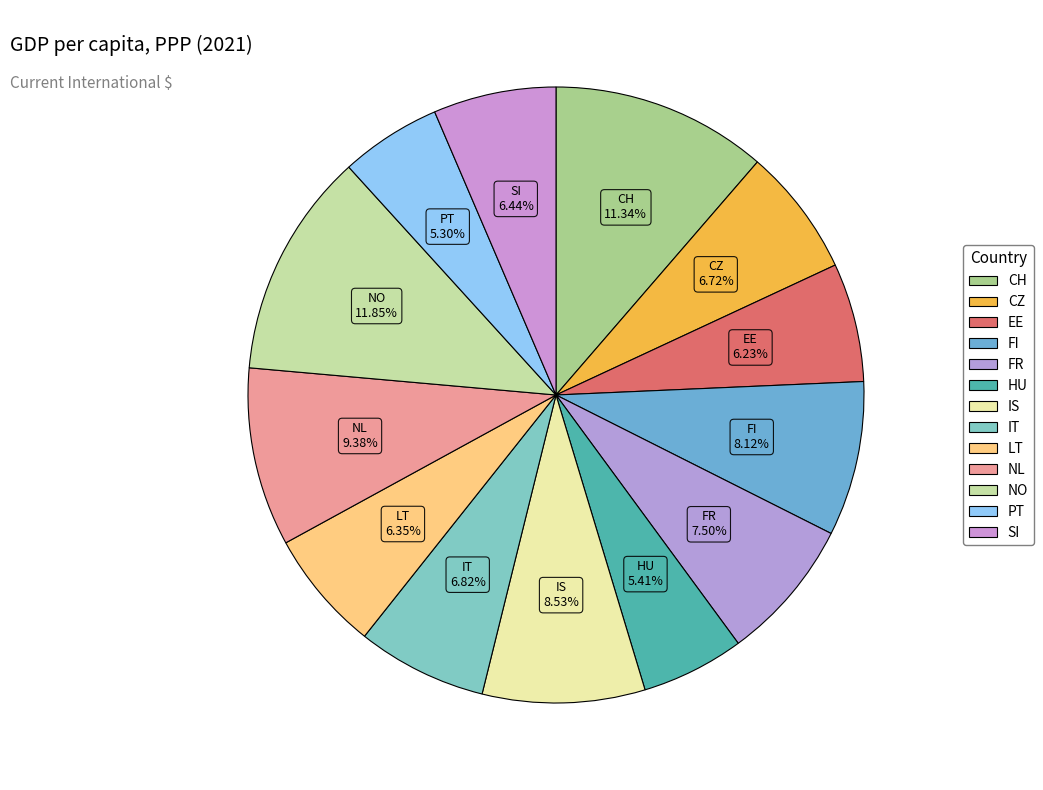

To the nearest percent, what percentage of the pie is IT?

7%